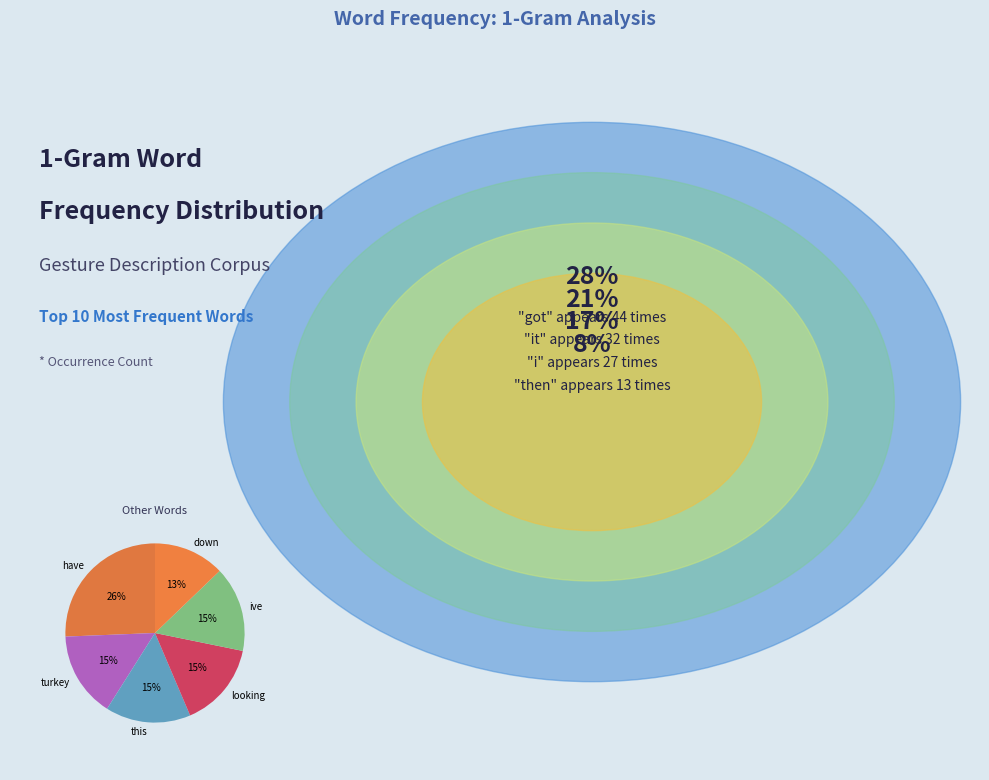

Count the number of slices in the pie.

6